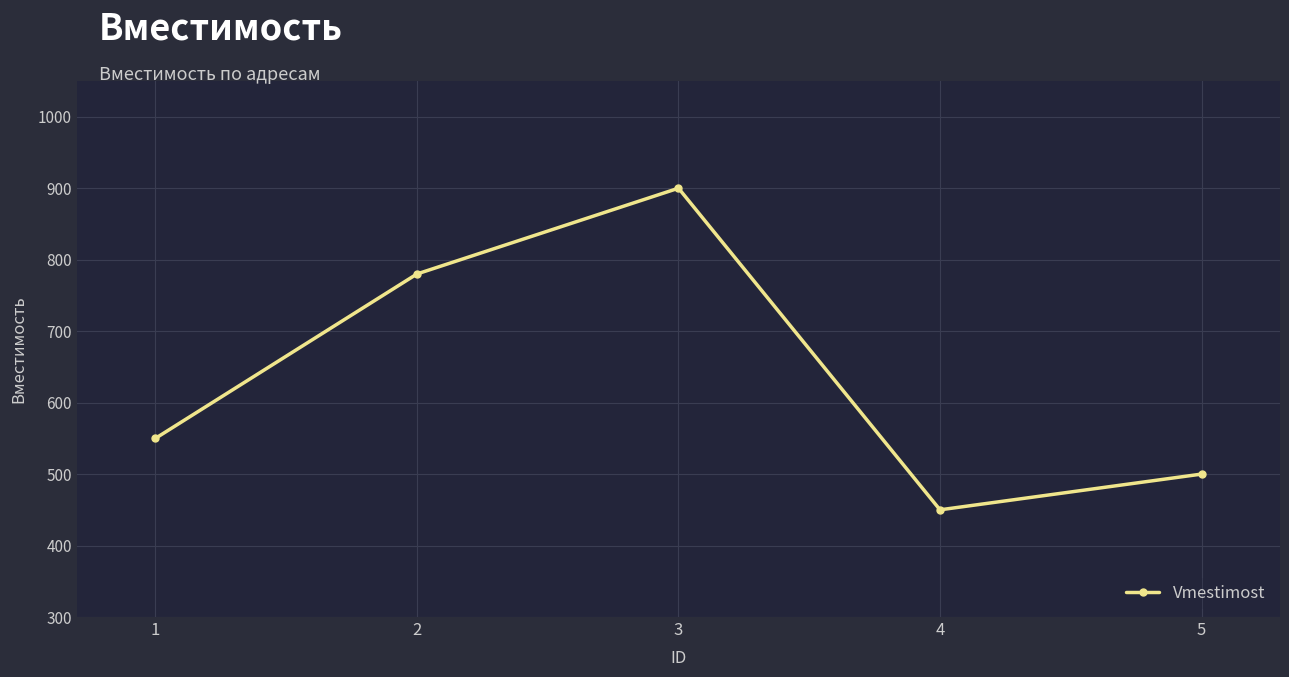

Rank the categories by value from highest to lowest.

3, 2, 1, 5, 4